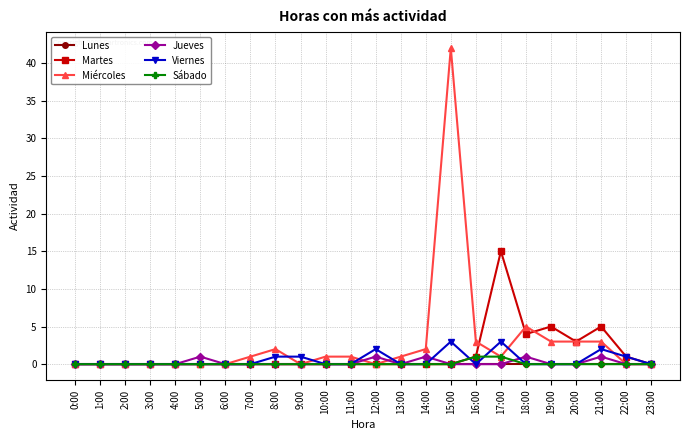

At which category does the chart reach its peak across all series?

15:00